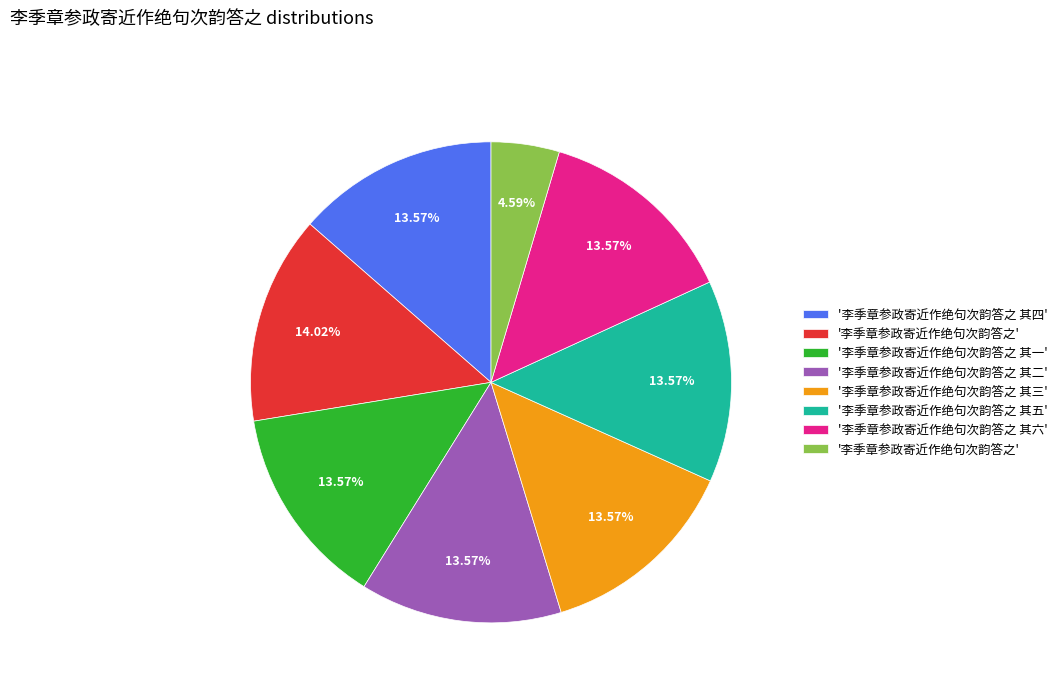

Is there any slice that represents more than half of the pie?

No